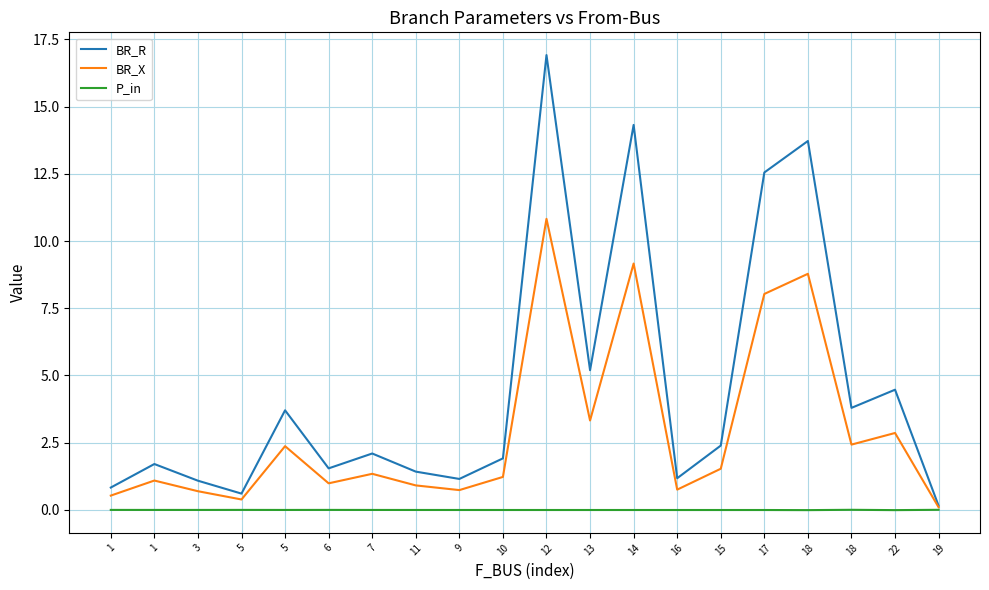

What is the label of the 5th point from the left?

5